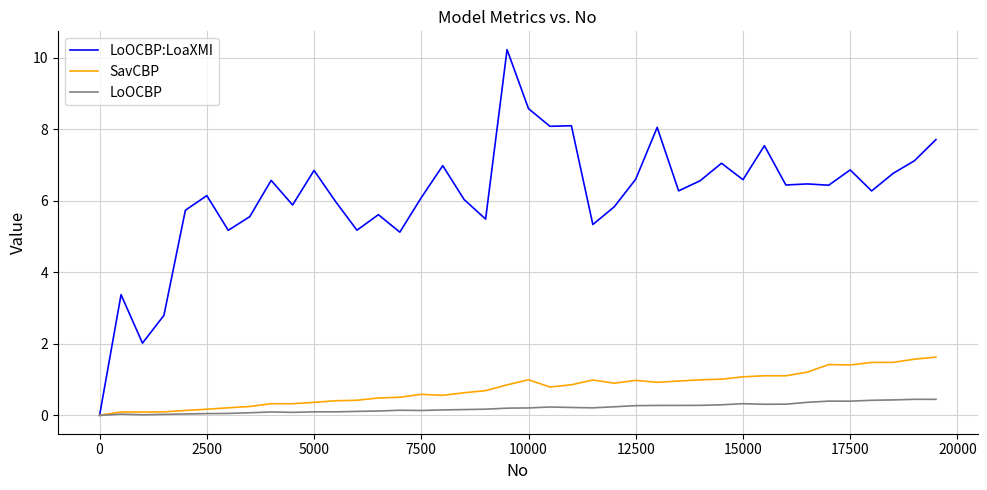

Which series has the widest spread of values?

LoOCBP:LoaXMI